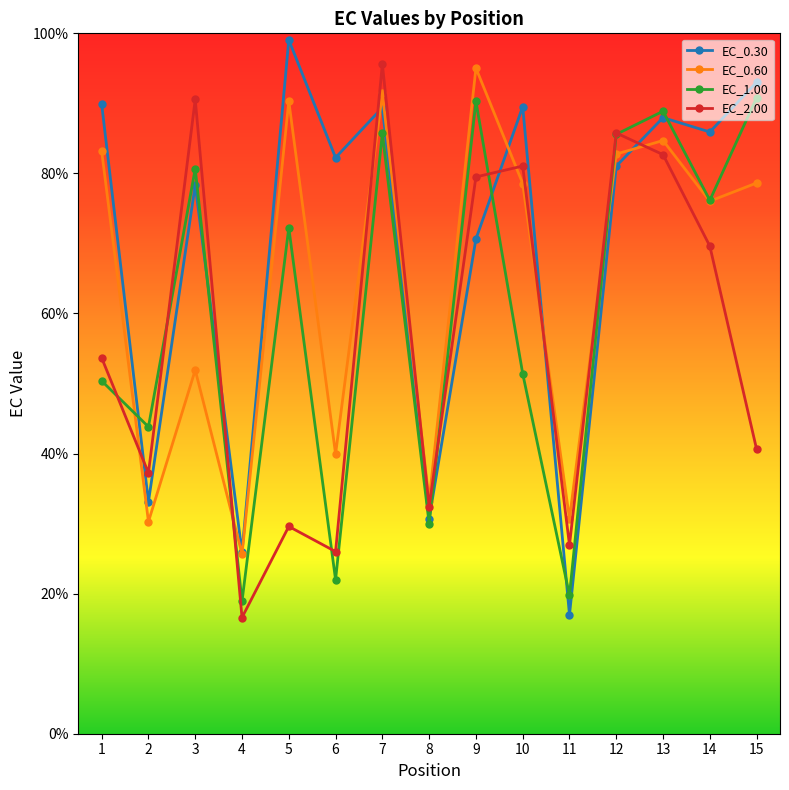

What is the difference between the EC_0.60 values at 8 and 10?

45.3